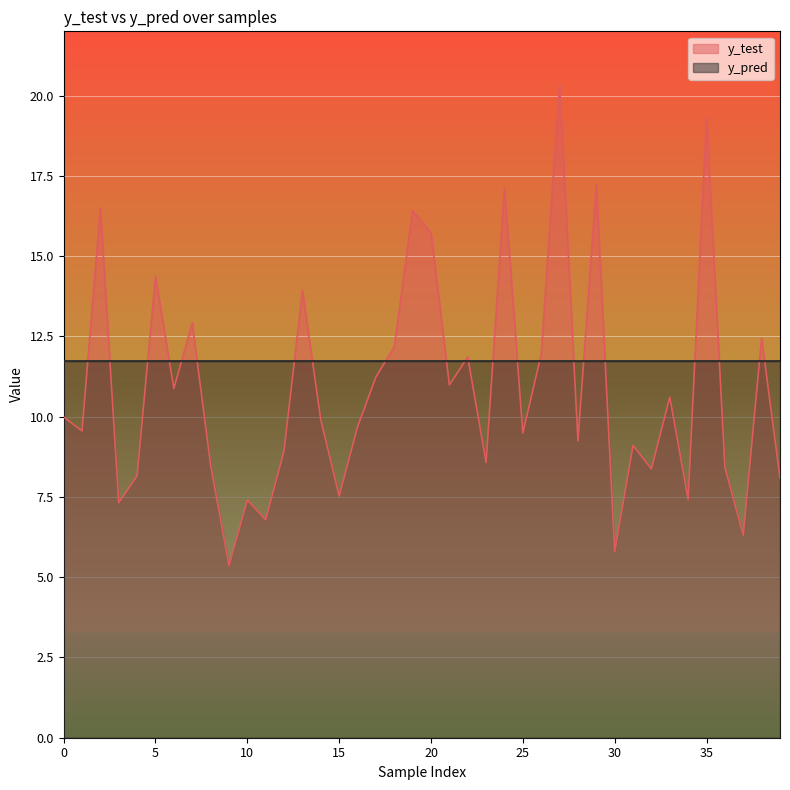

Which series changed the most between 3 and 11?

y_test